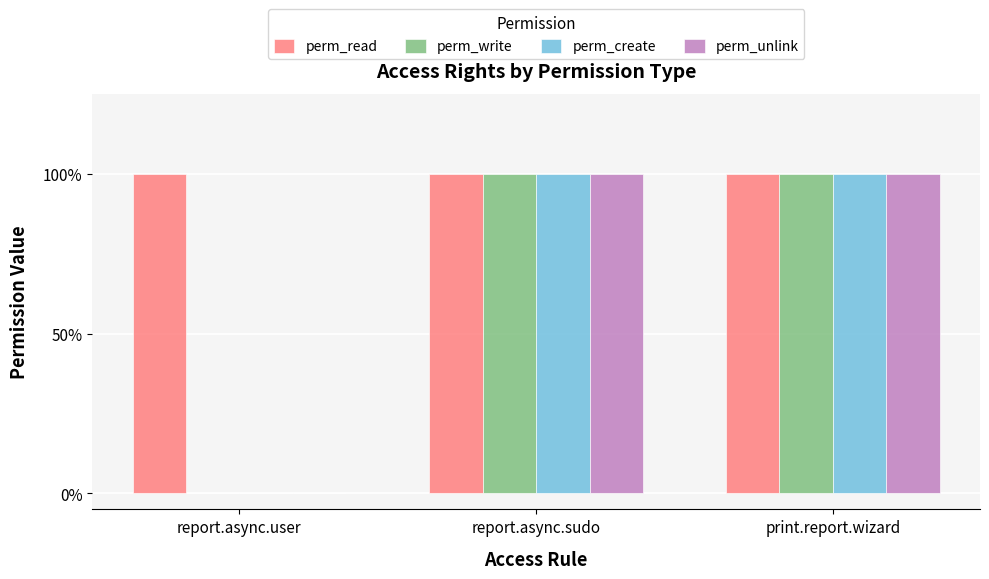

What position from the right is report.async.sudo?

2